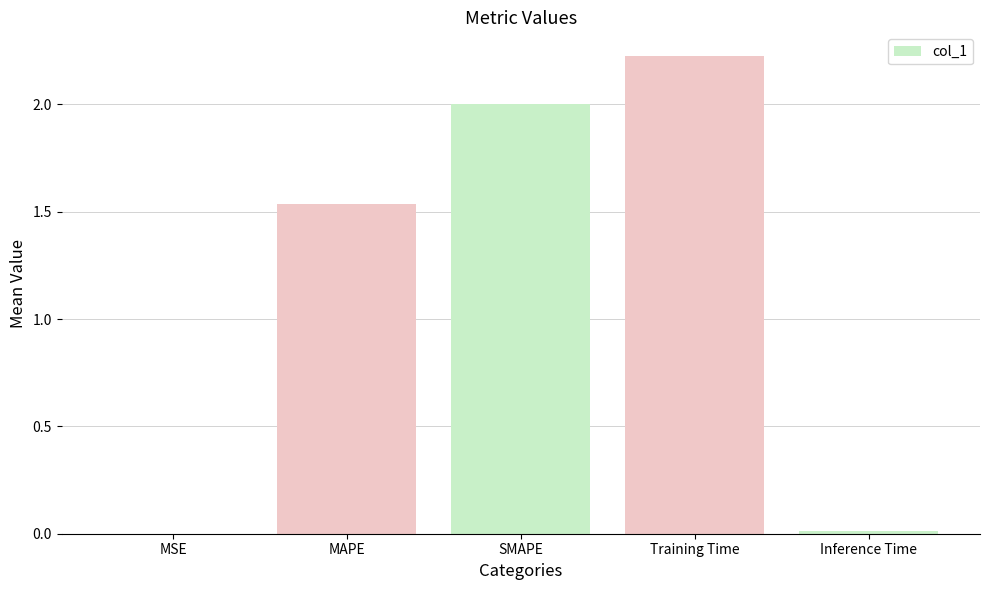

What is the change in value from MAPE to Training Time?

+0.7